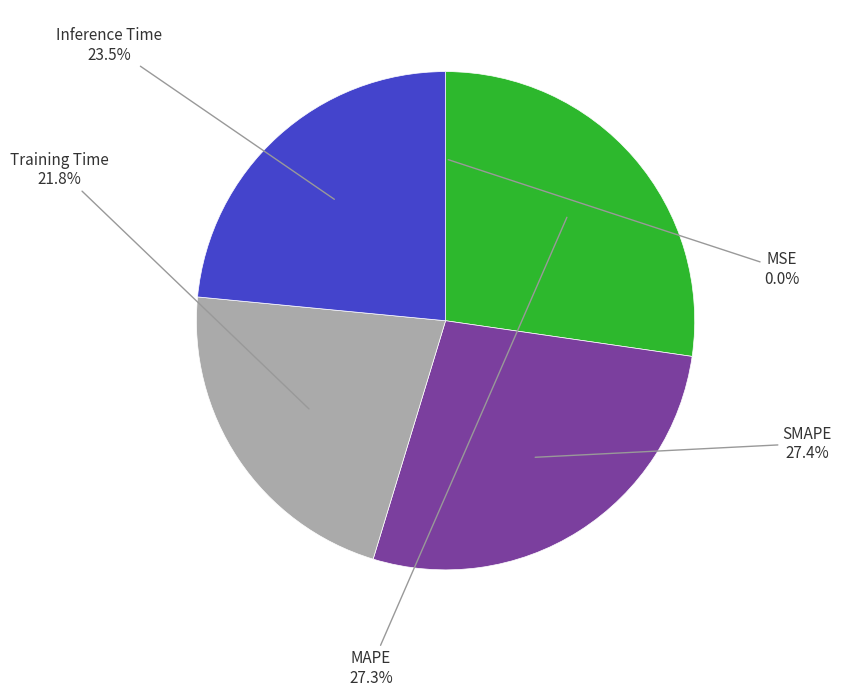

Is there a majority slice in this chart?

No